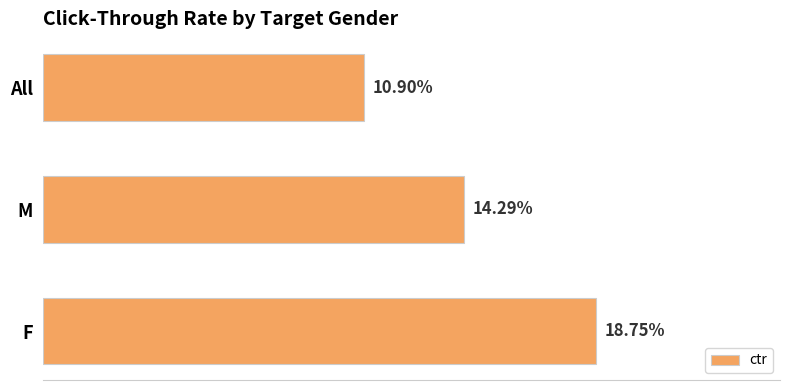

Does the chart contain any negative values?

No